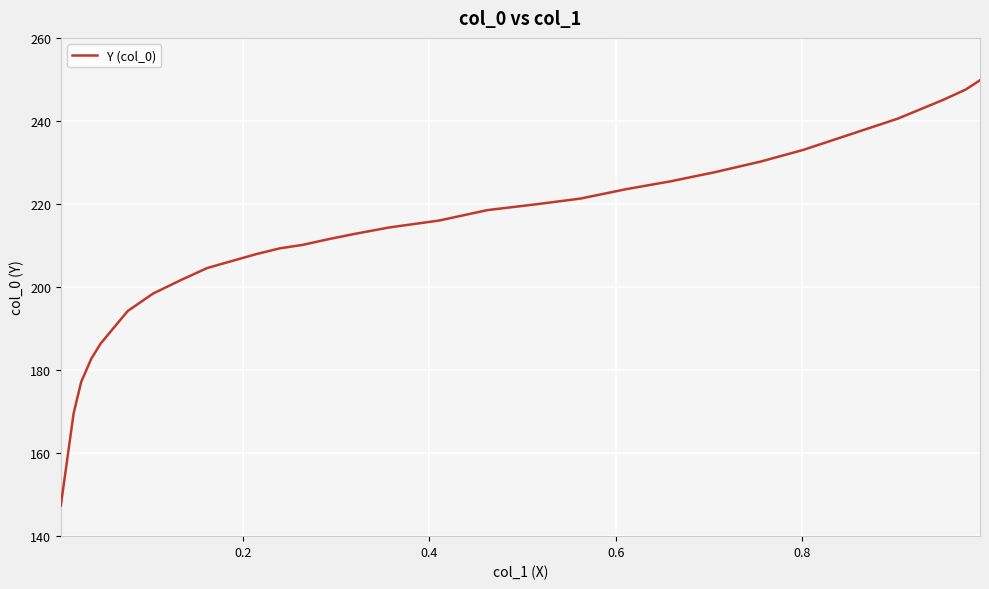

How many series are shown in this chart?

1